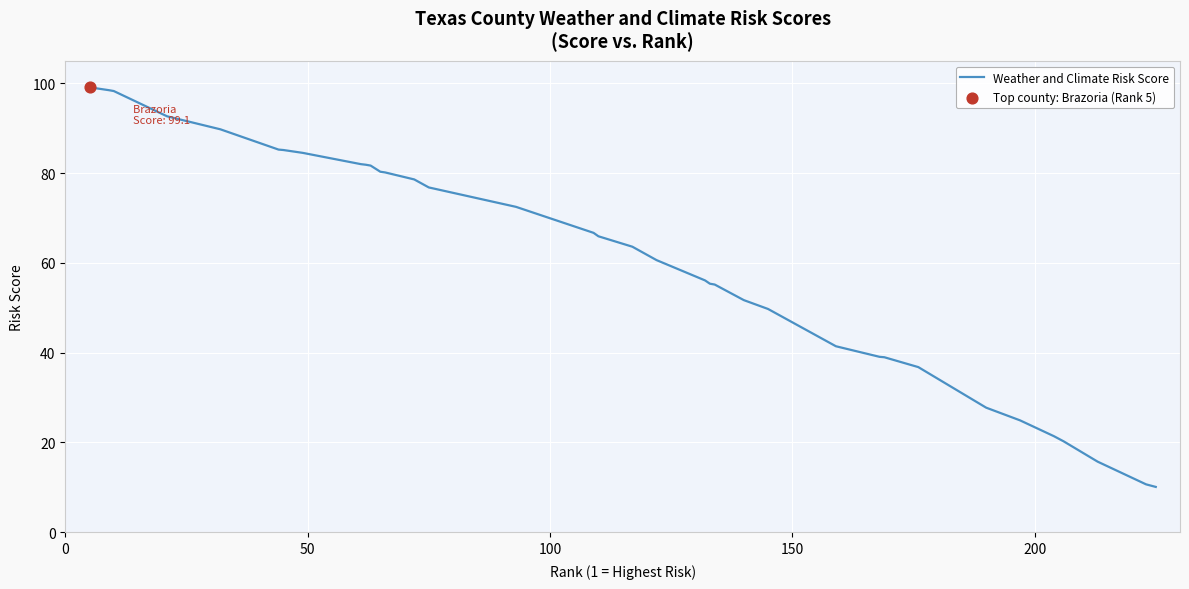

What is the difference between the maximum and minimum values?

89.0